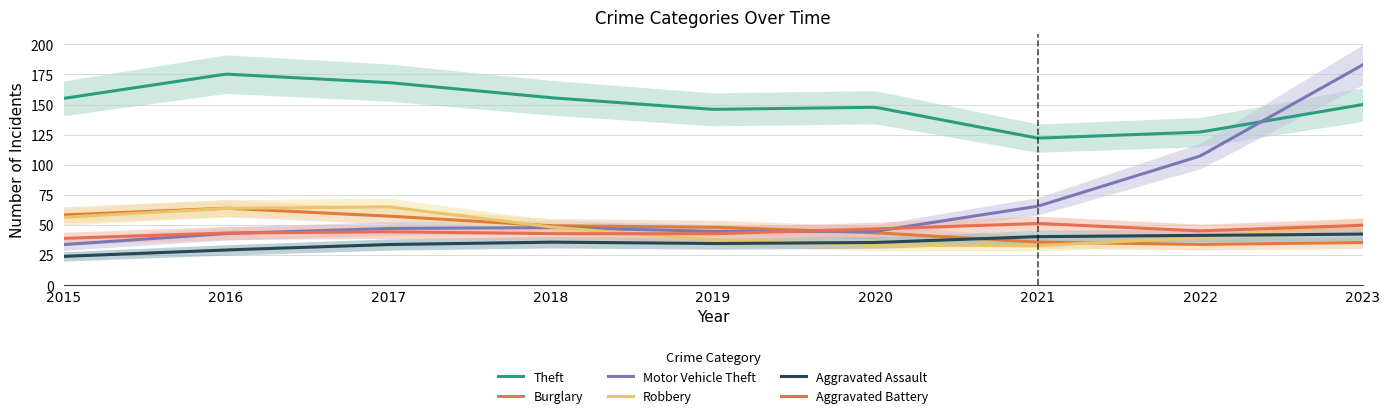

How many data points in Burglary are less than 46?

4